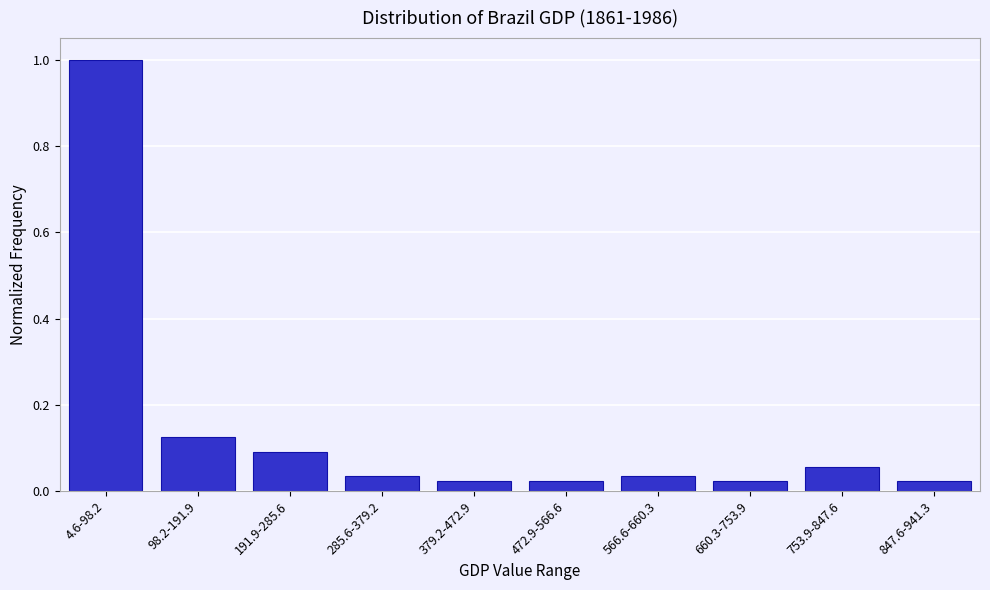

What position from the right is 753.9-847.6?

2